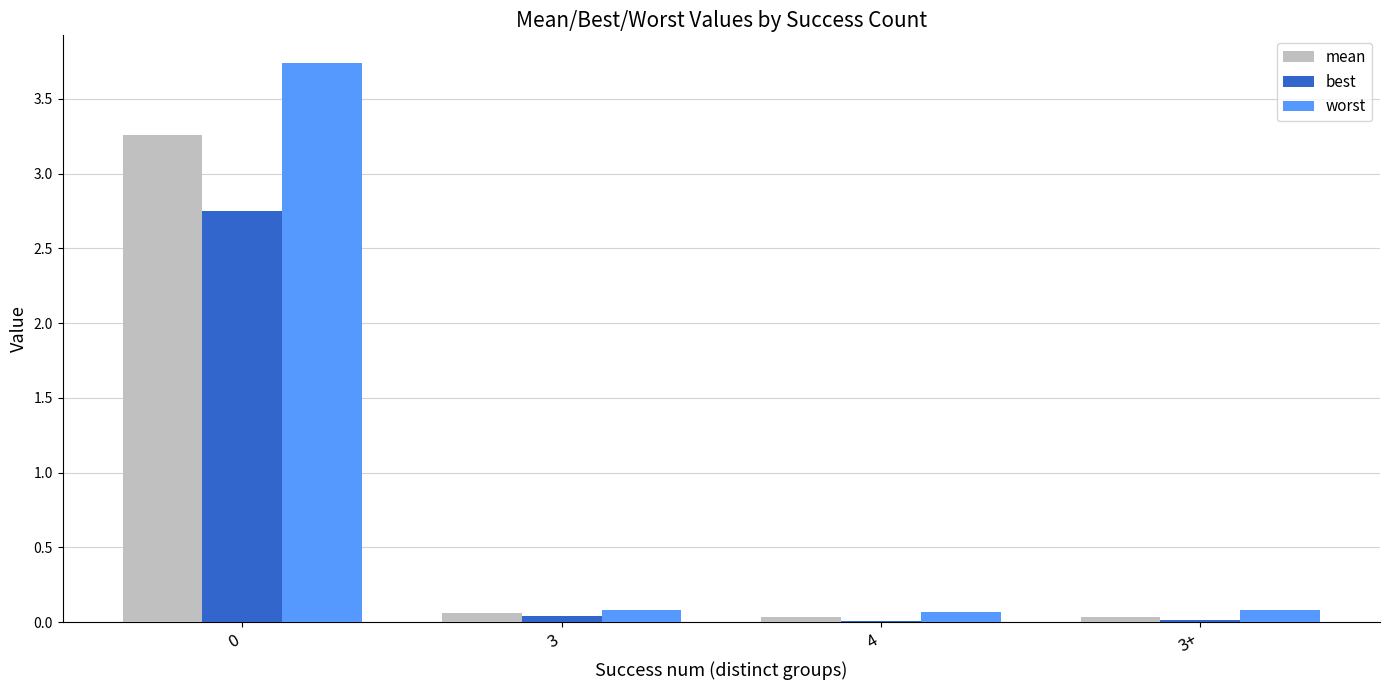

The value of worst at 4 is 0.1. True or false?

True